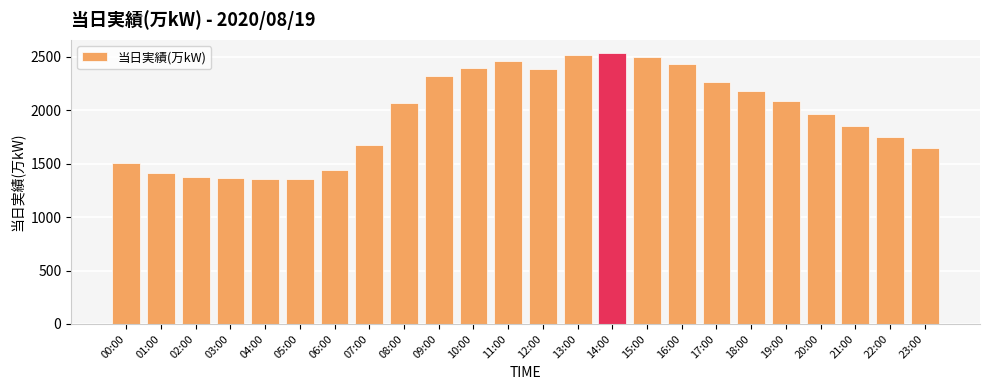

Is it true that the value at 23:00 is 1650?

True